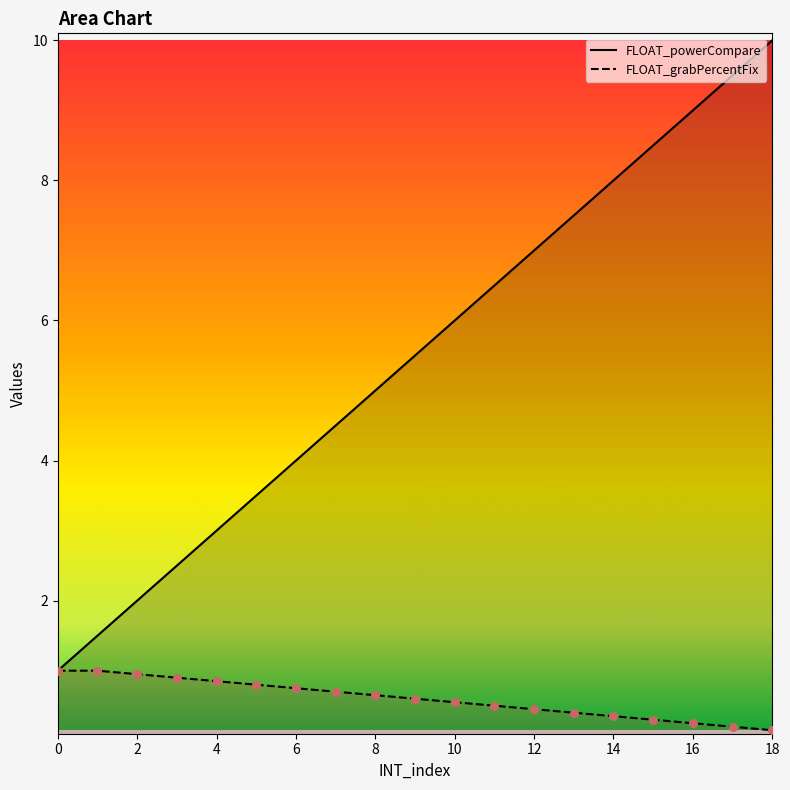

Which series has the widest spread of Y values?

FLOAT_powerCompare